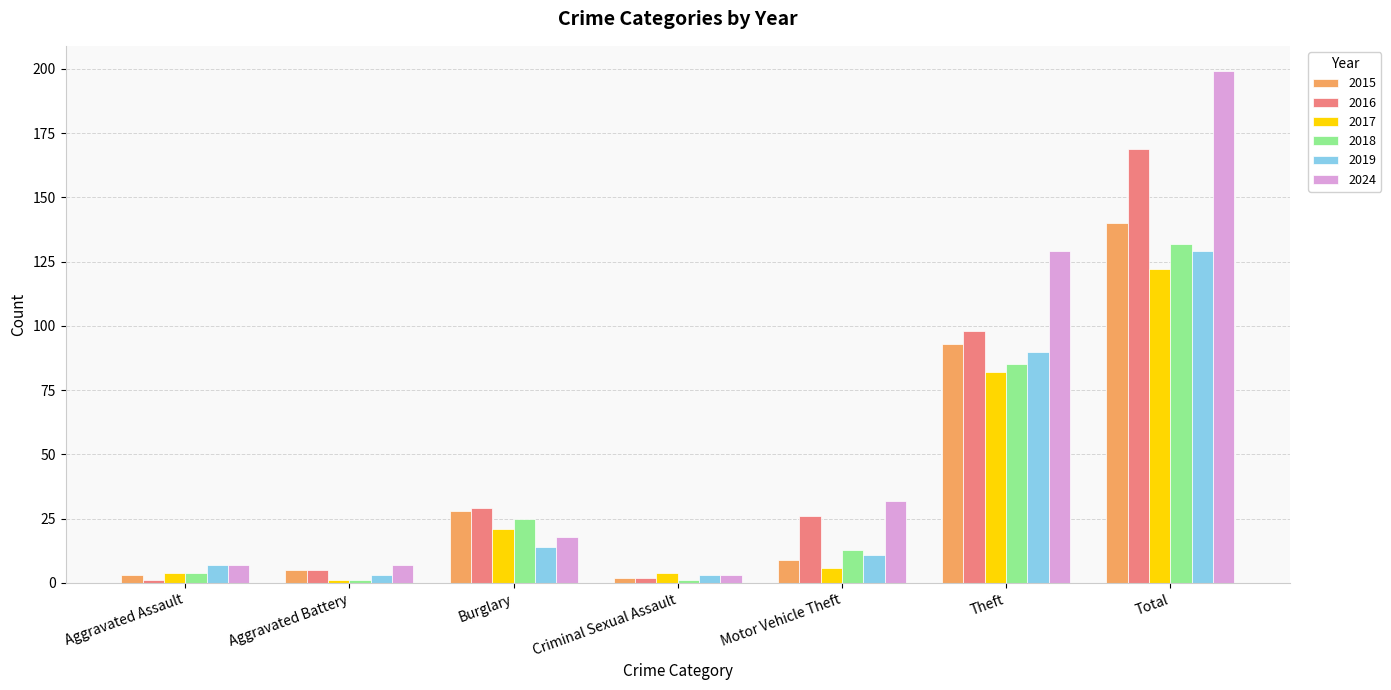

Which series changed the most between Theft and Total?

2016